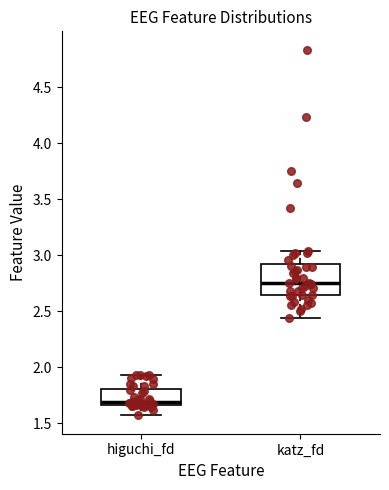

Where does the median line of the box for higuchi_fd sit on the y-axis? The values are not printed on the chart, so give them approximately, as read against the axis.

1.70